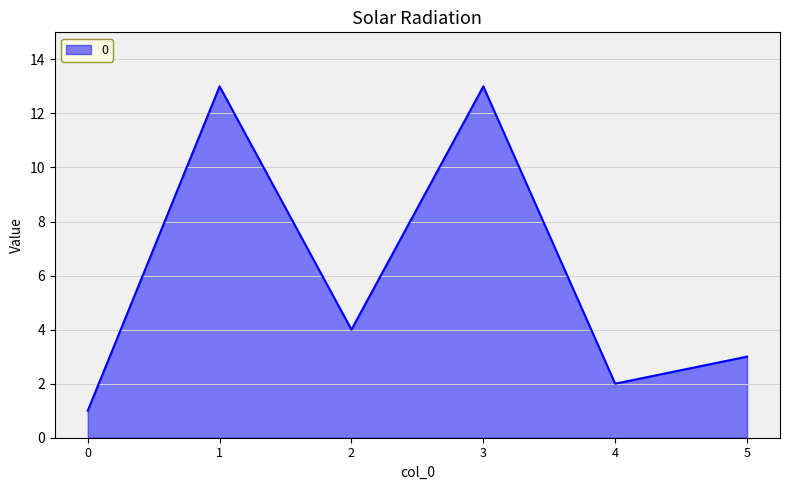

Where does the data first go above 4?

1